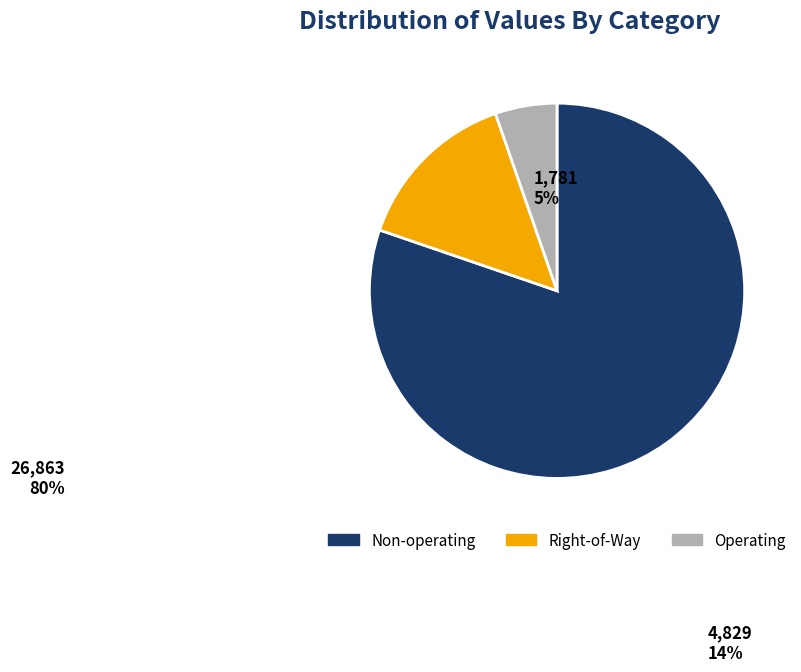

Rank the categories by value from highest to lowest.

Non-operating, Right-of-Way, Operating